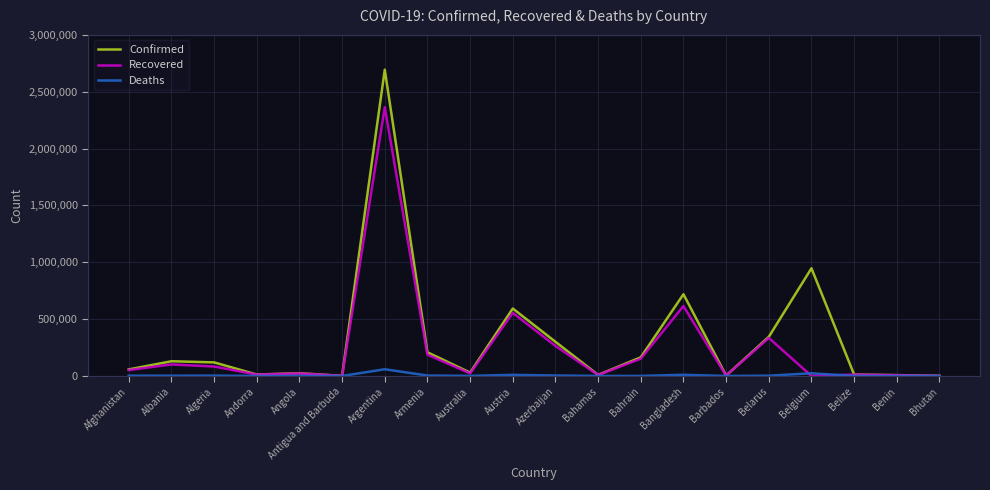

Is the value of Recovered at Armenia greater than the value of Deaths at Benin?

Yes